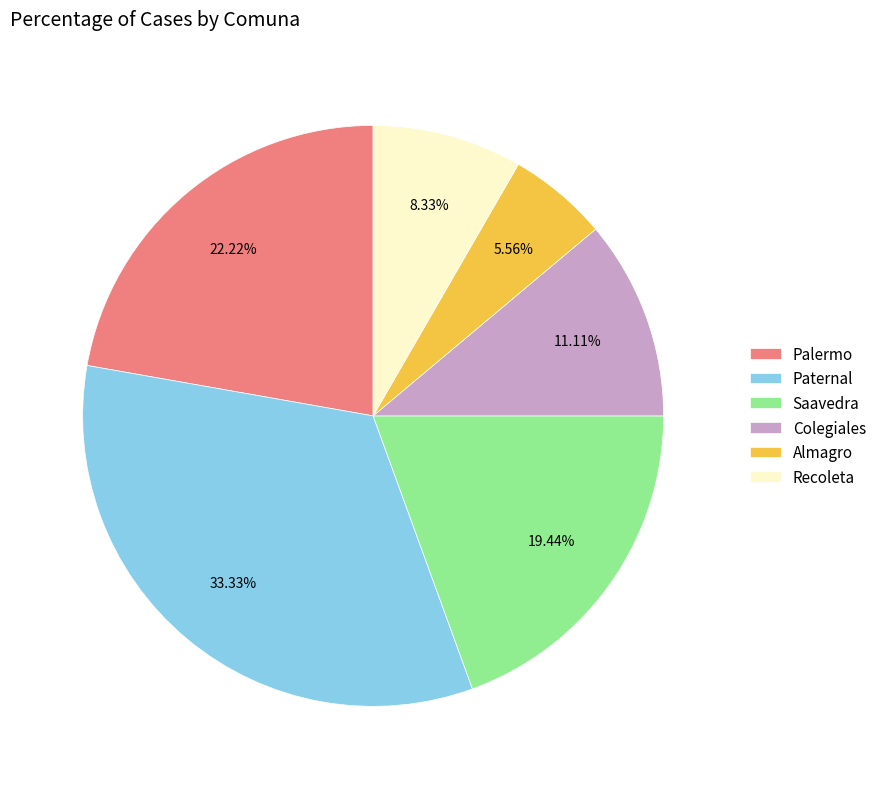

Is there a majority slice in this chart?

No